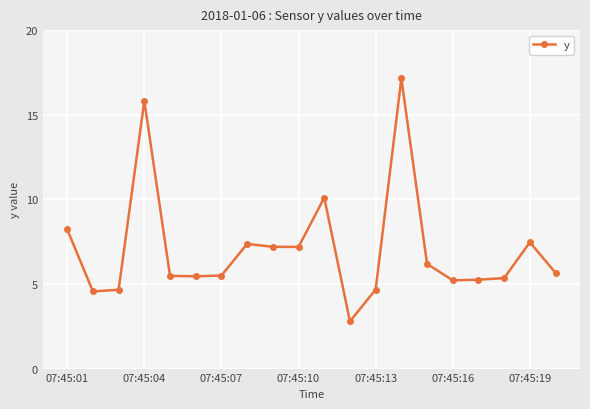

What is the greatest value displayed?

17.1